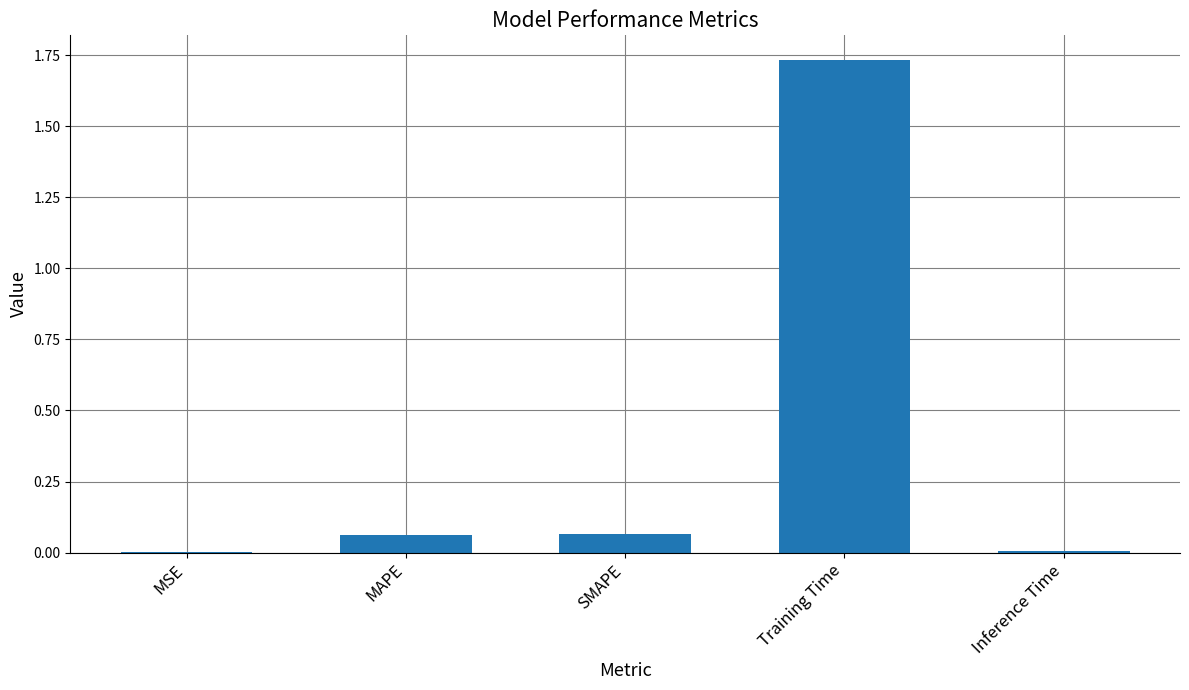

True or false: the data shows 0.0 at Inference Time.

True